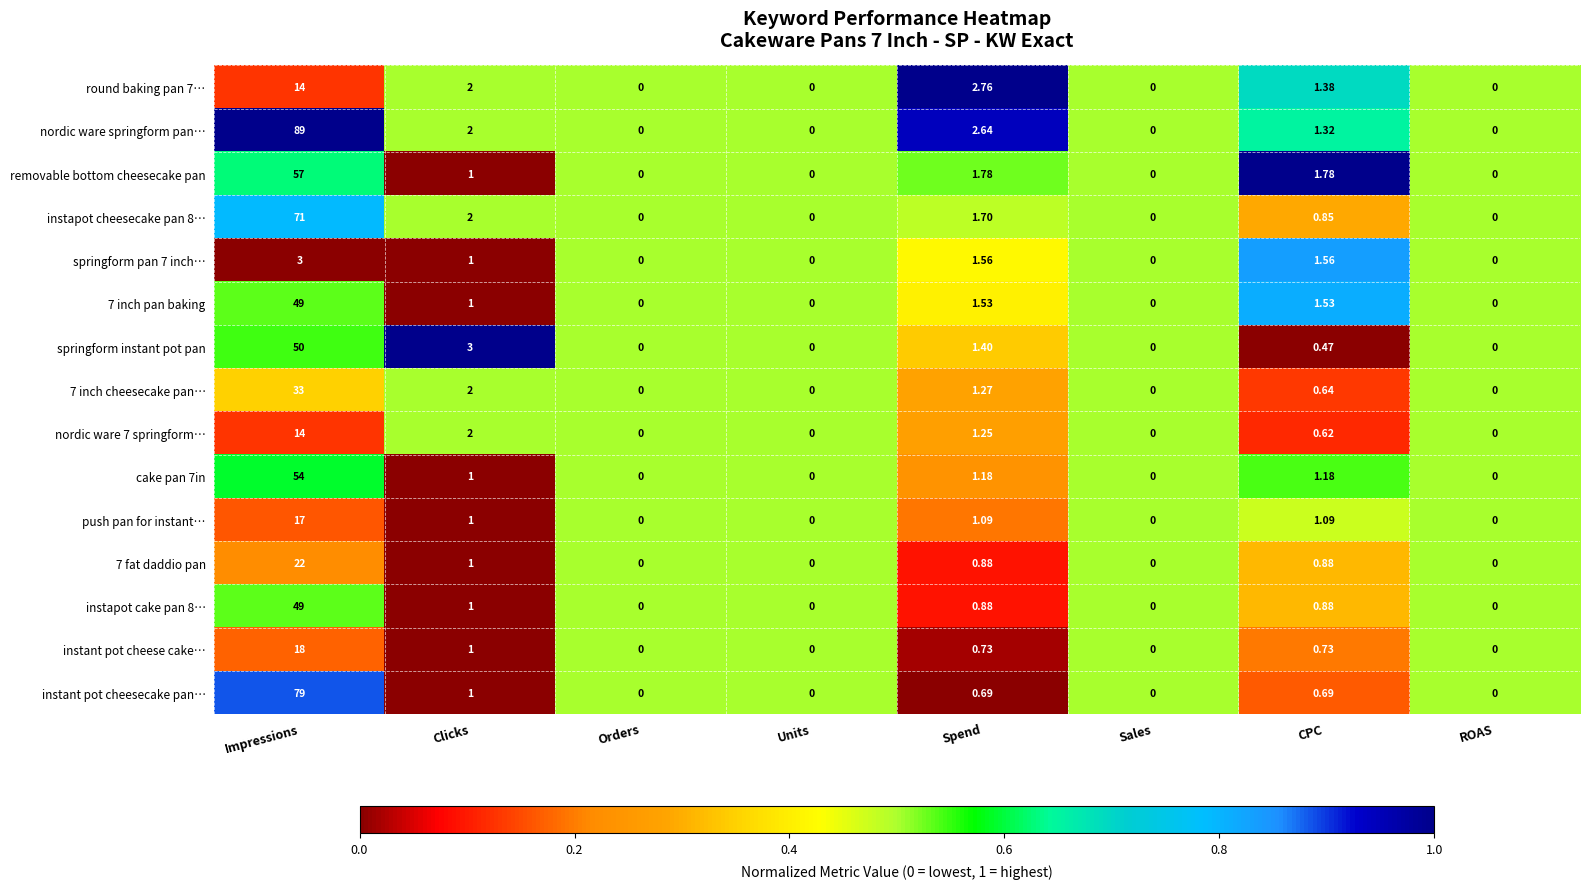

At which category is the sum across all series the highest?

Impressions